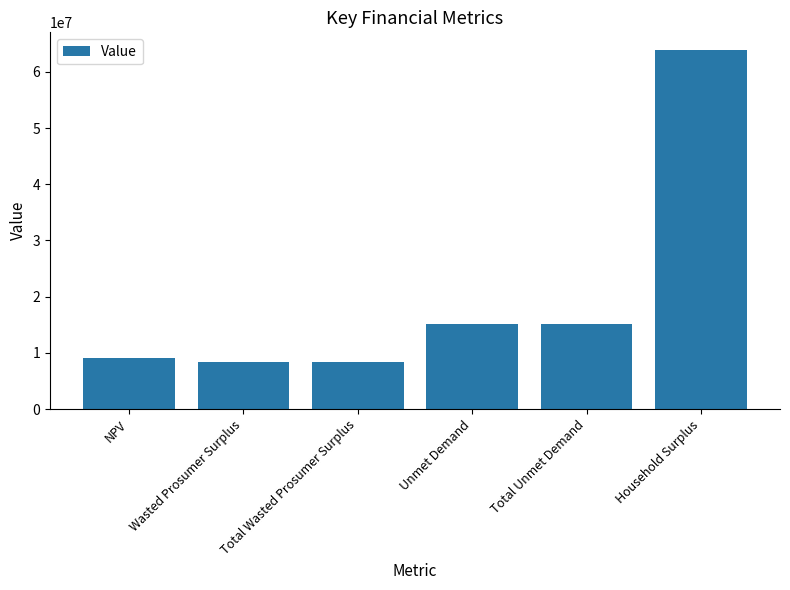

What is the value of the 2nd bar from the left?

8447533.1